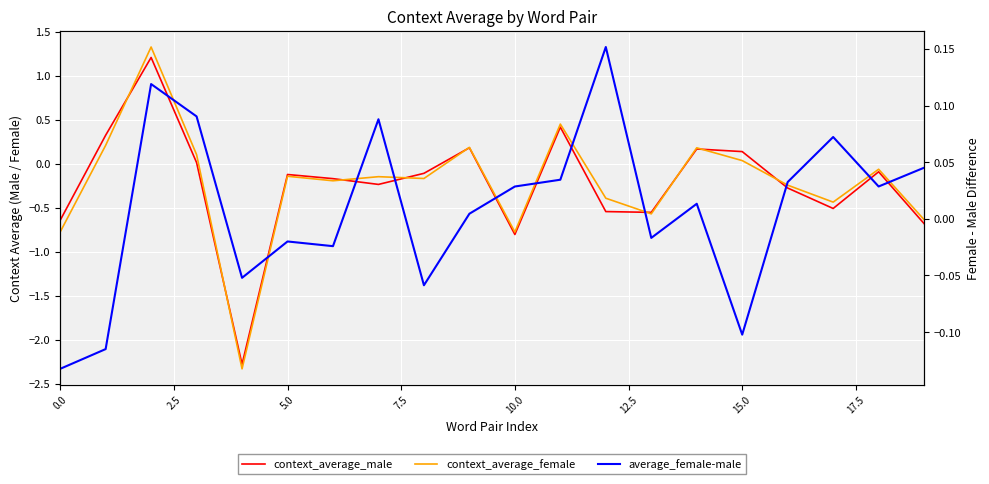

At how many categories does at least one series exceed -1?

20